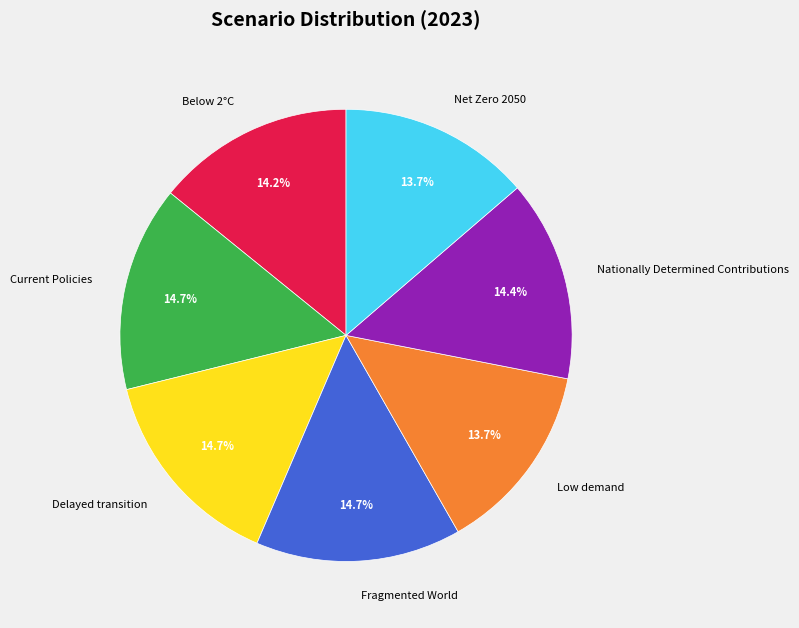

To the nearest percent, what is the average slice percentage?

14%